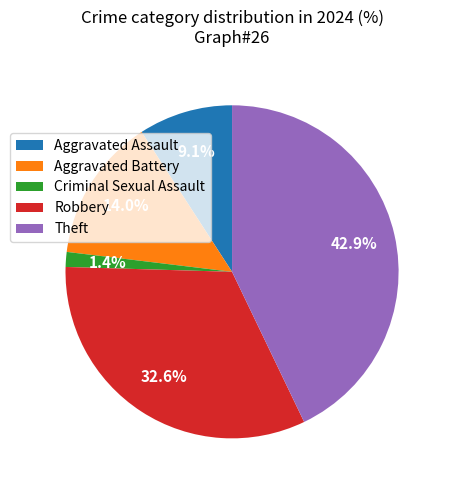

To the nearest percent, what is the combined percentage of Robbery and Aggravated Battery?

47%